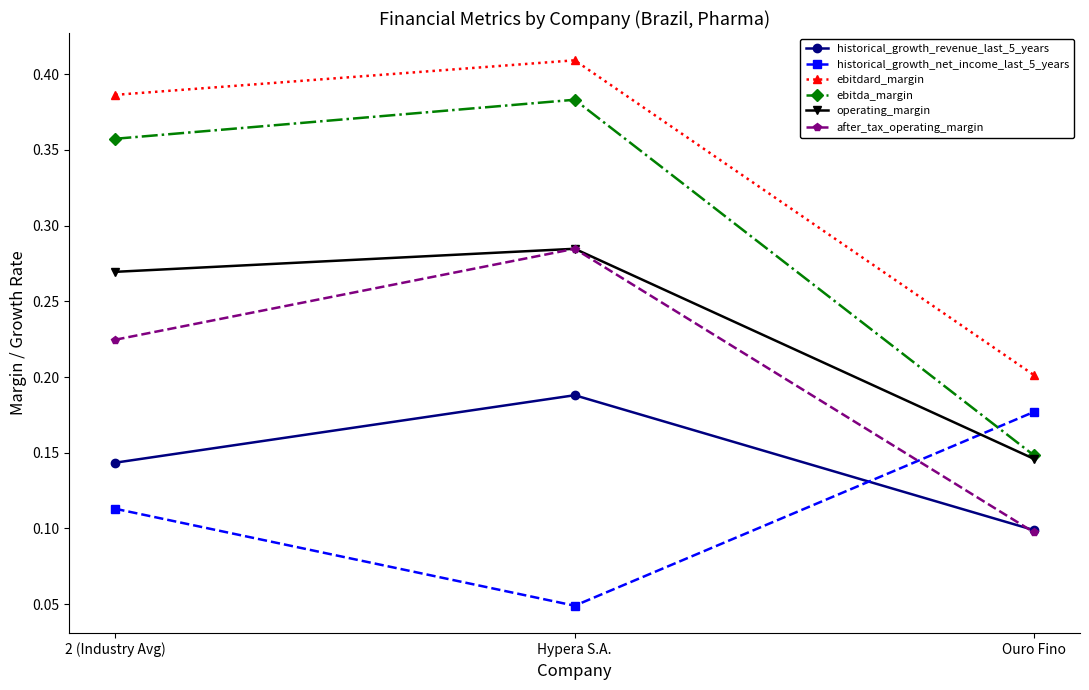

Rank the categories by historical_growth_revenue_last_5_years value from highest to lowest.

Hypera S.A., 2 (Industry Avg), Ouro Fino